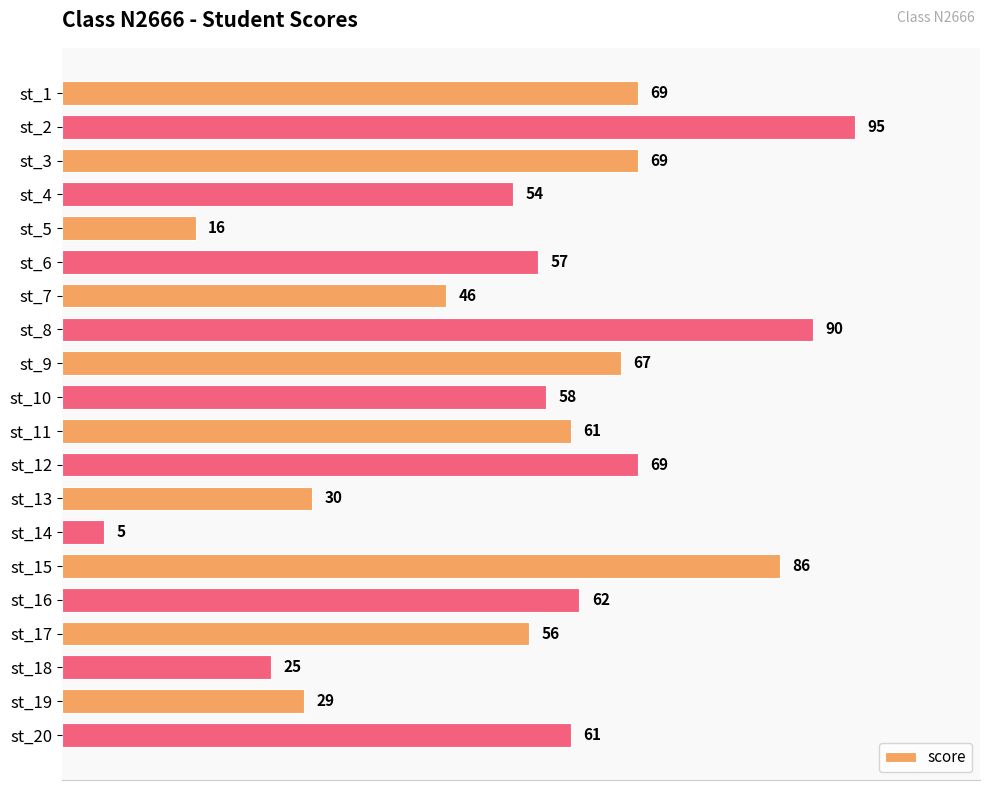

How many values are below 61?

10